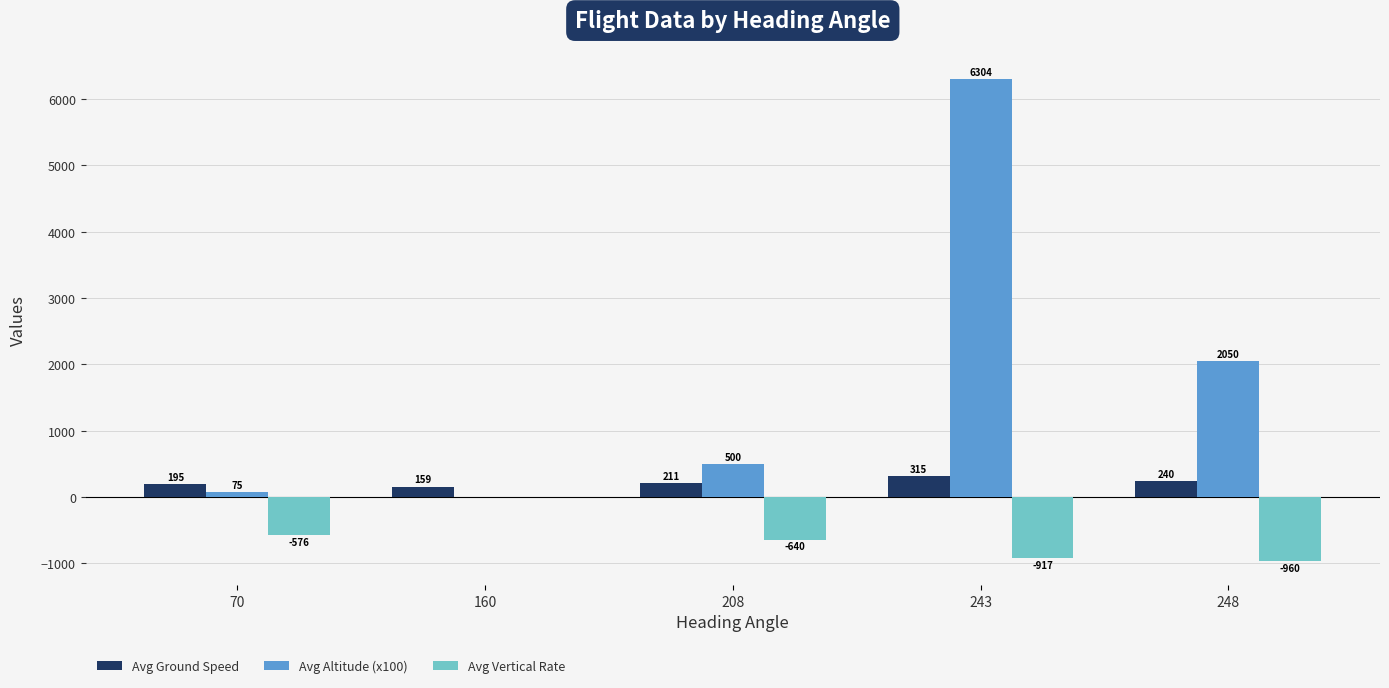

Which series has the largest total across all categories?

Avg Altitude (x100)